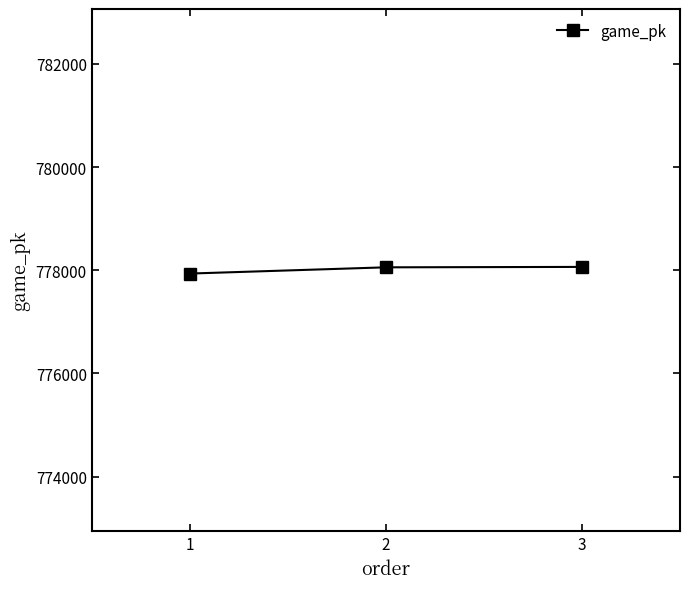

What is the maximum value shown in the chart?

778064